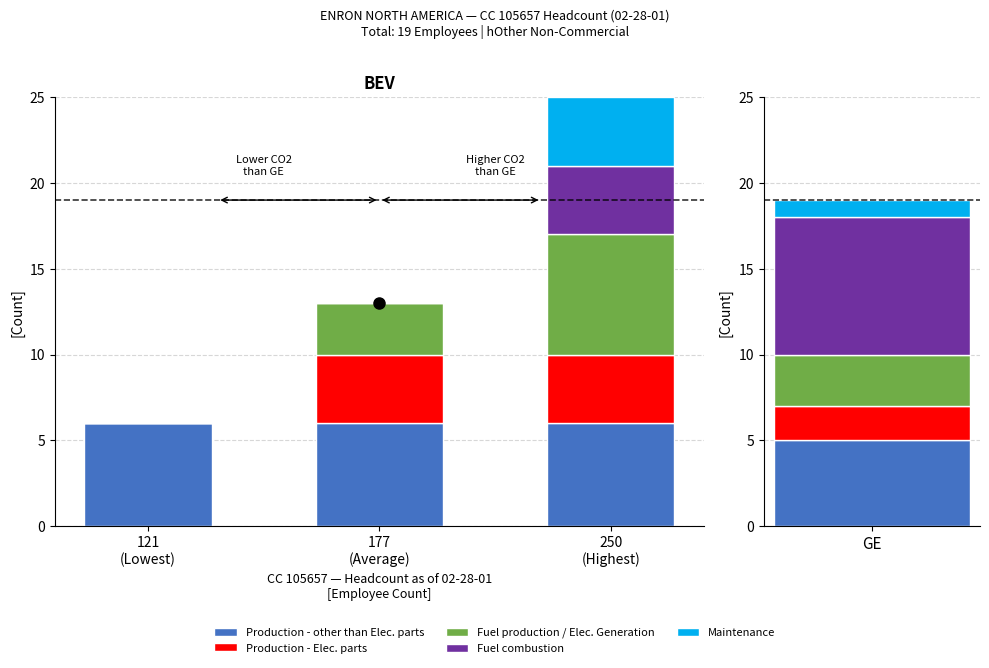

The value of Maintenance at 121
(Lowest) is 0. True or false?

True